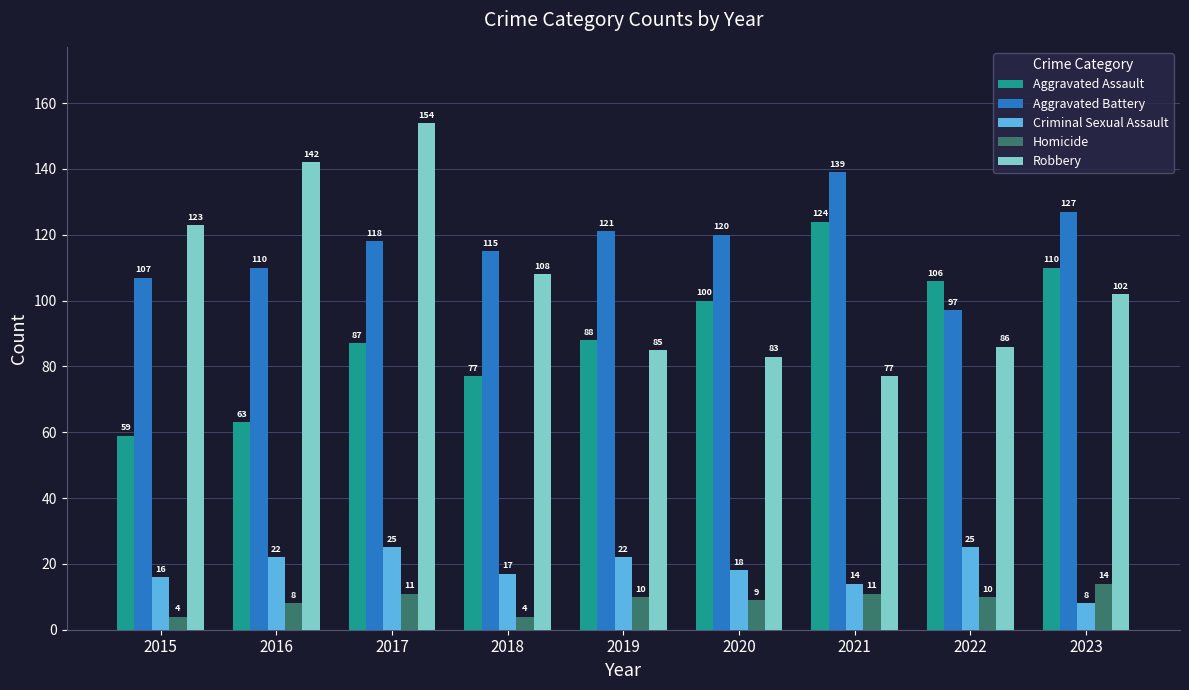

At which category is the sum across all series the highest?

2017